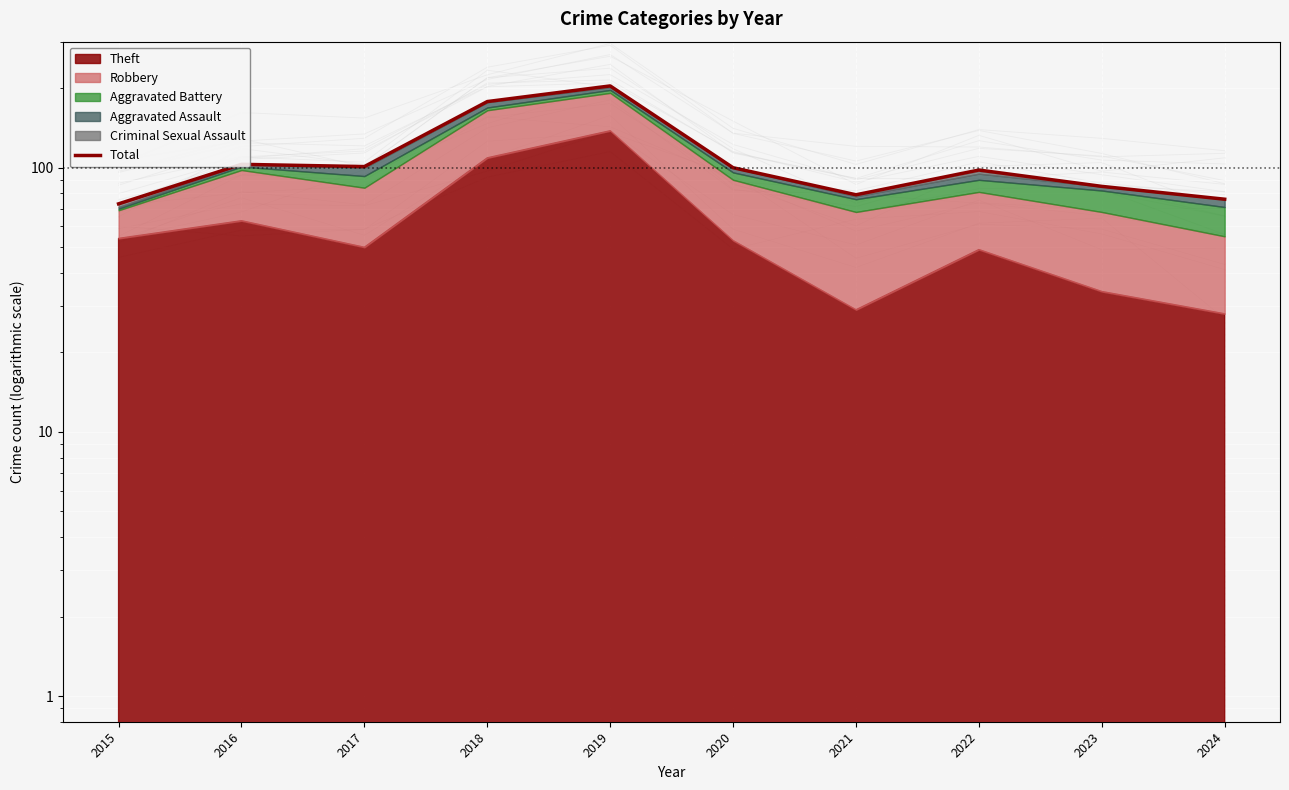

Reading left to right, list all the values displayed in this chart.

2015=73	2016=103	2017=101	2018=178	2019=204	2020=100	2021=79	2022=98	2023=85	2024=76